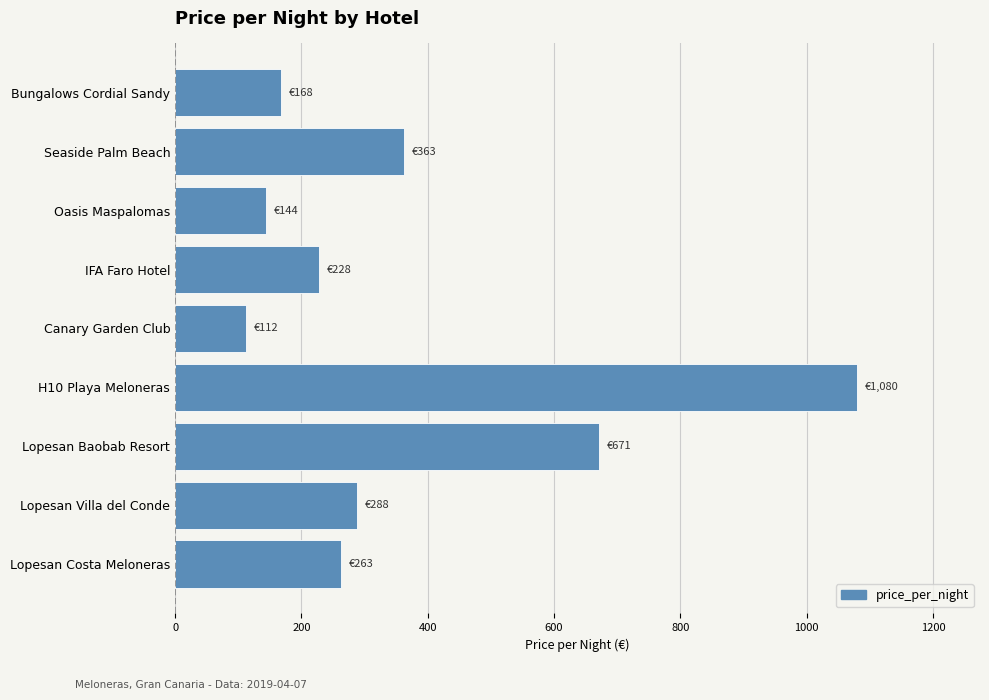

What is the difference between the maximum and second lowest values?

936